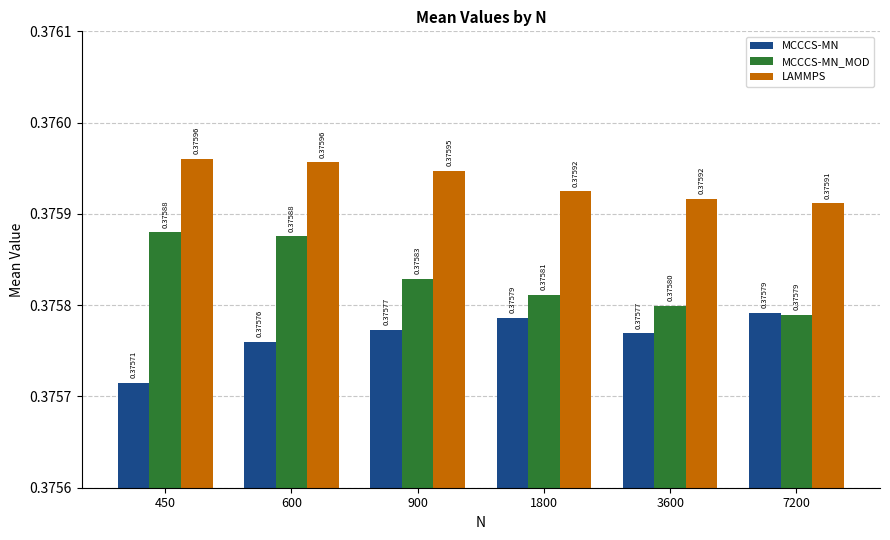

Which series has the largest total across all categories?

LAMMPS